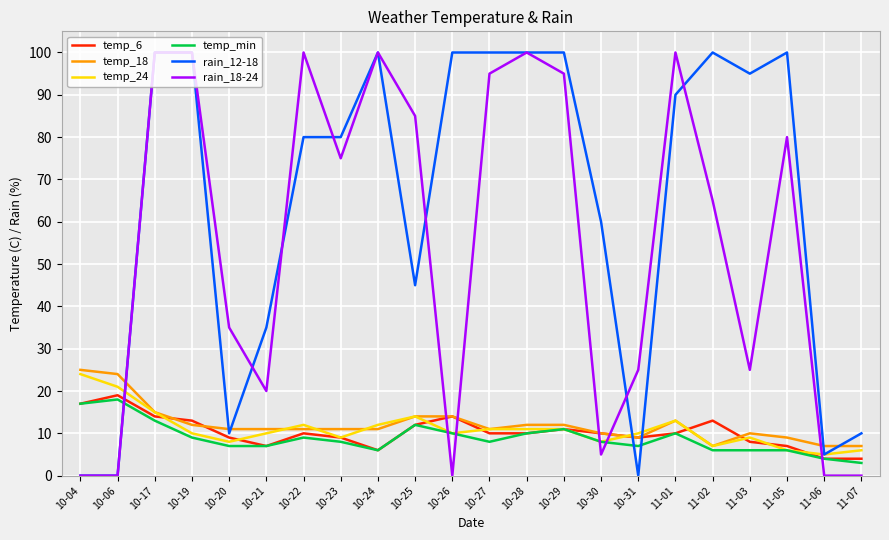

What are all the series names shown in the legend?

temp_6, temp_18, temp_24, temp_min, rain_12-18, rain_18-24